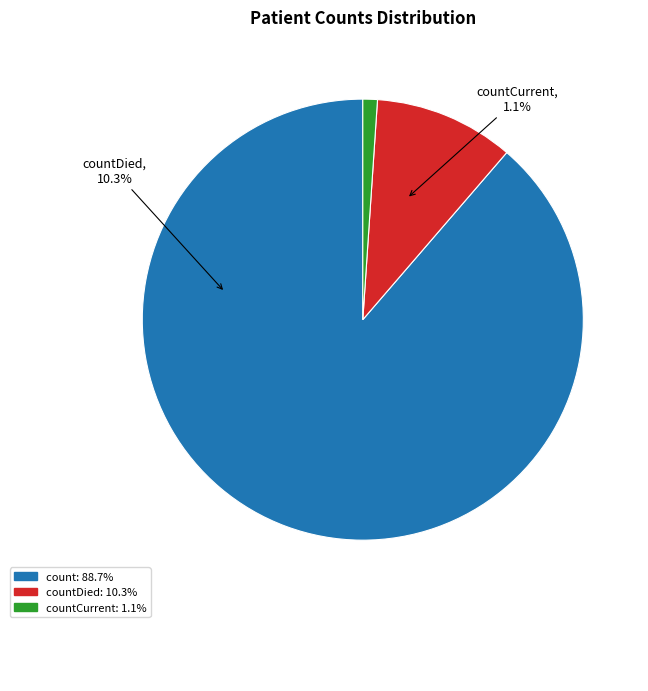

Between countCurrent and countDied, which is larger?

countDied